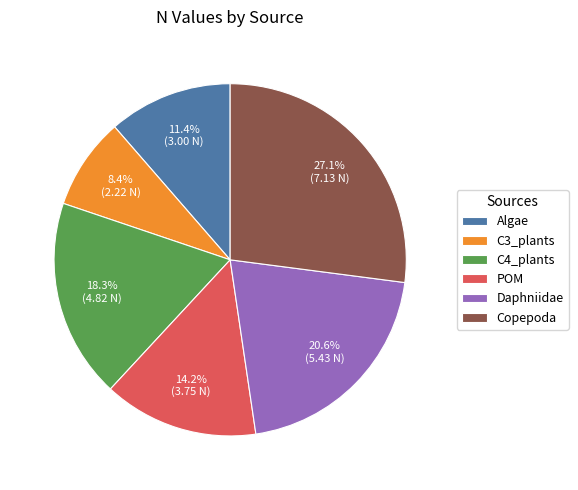

Rank the categories by value from highest to lowest.

Copepoda, Daphniidae, C4_plants, POM, Algae, C3_plants